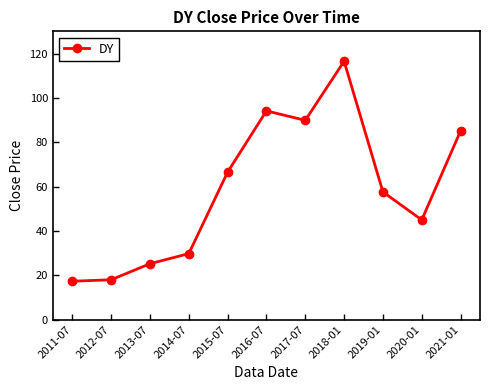

What is the approximate value at 2012-07?

18.0